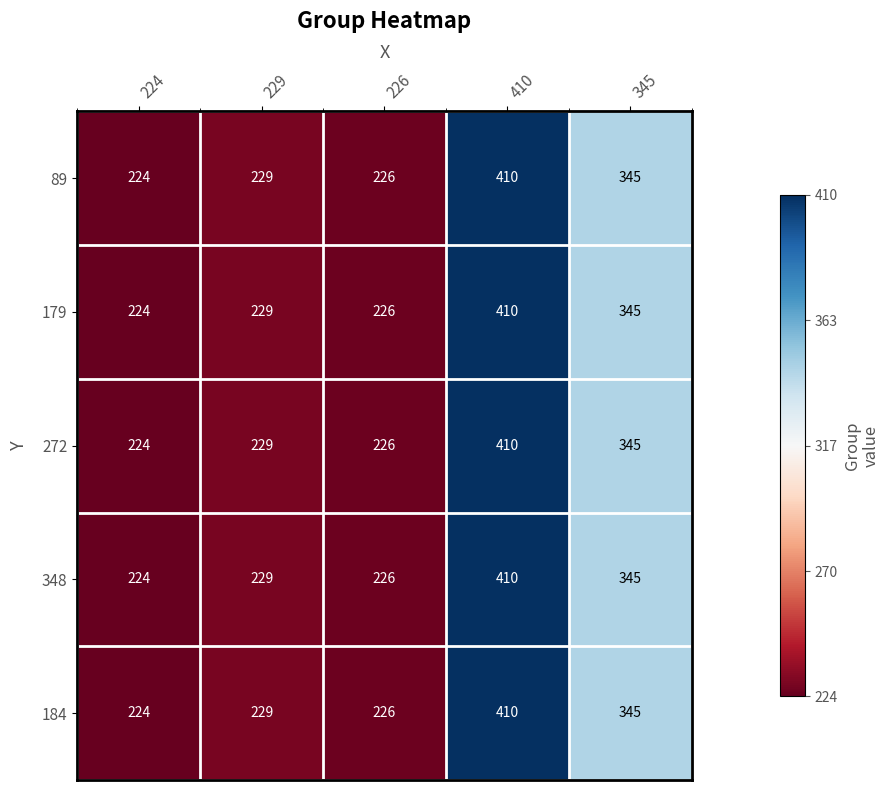

What is the total value across all series at 226?

1130